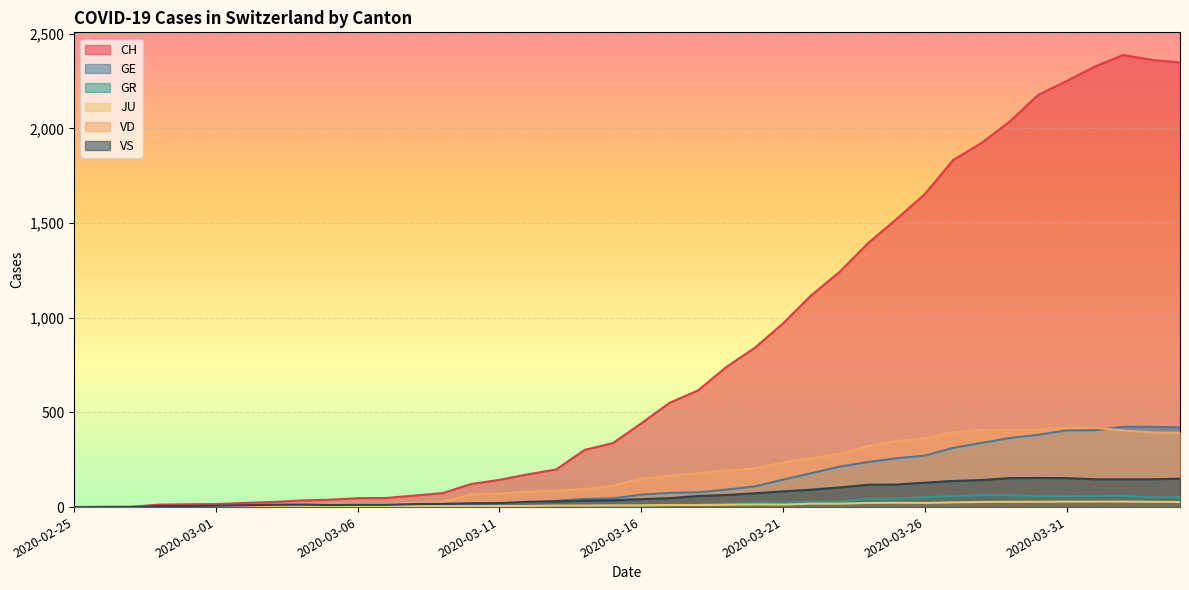

How many values in the CH series exceed 442?

19